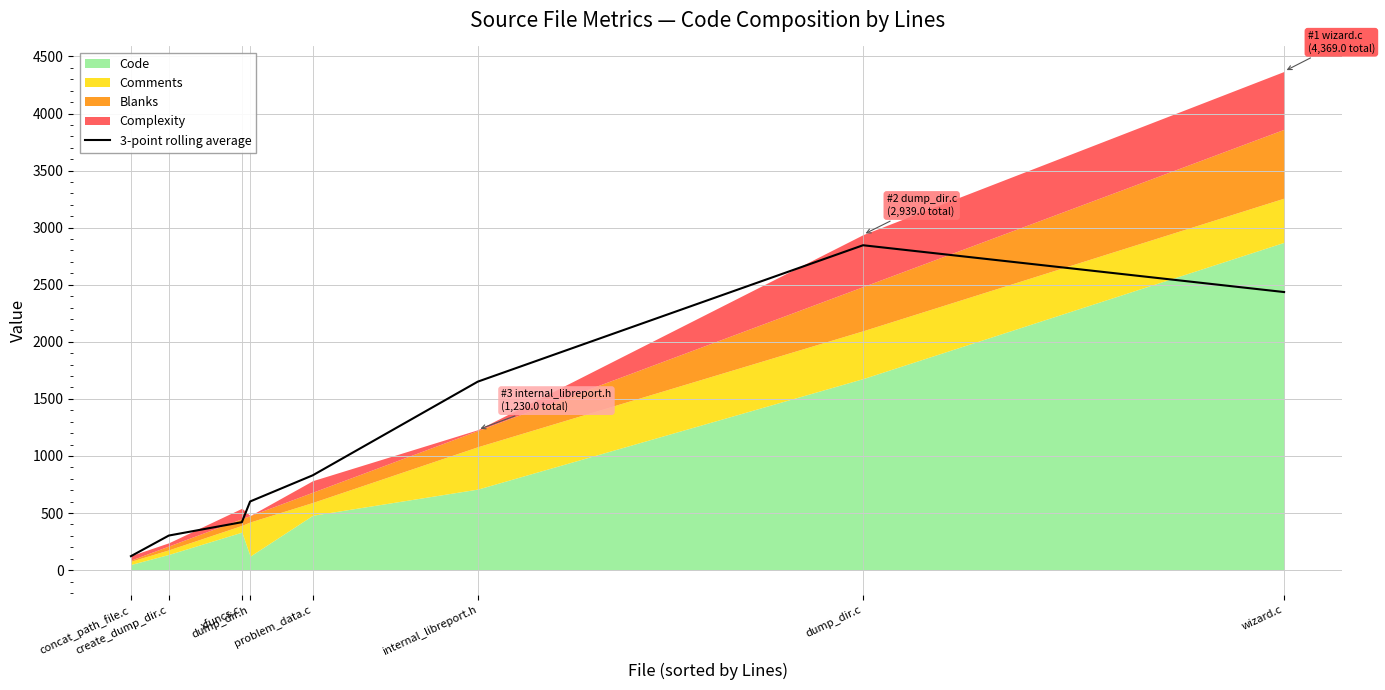

True or false: there are more than 0 points higher than both neighbors.

True